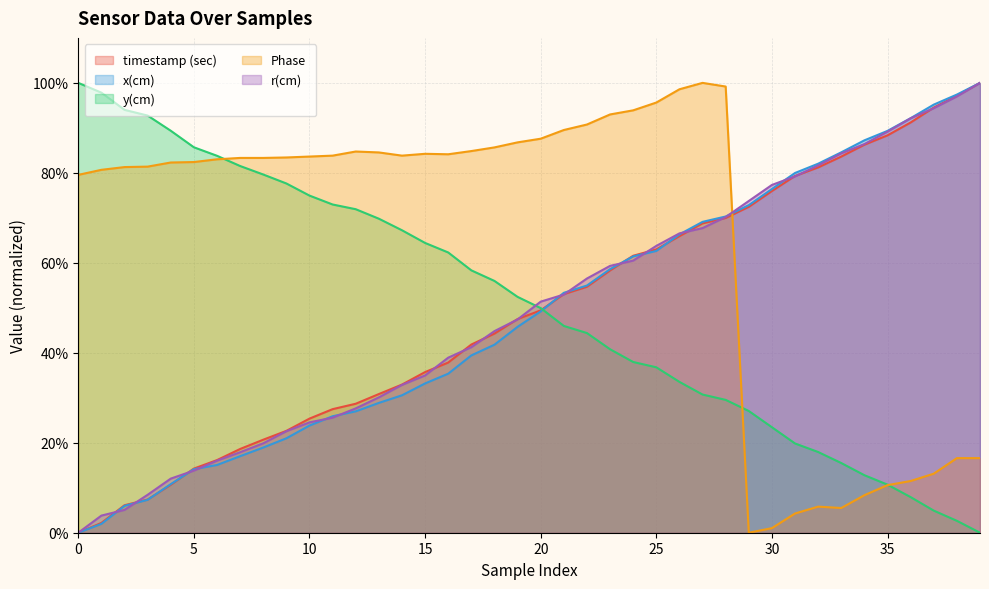

What is the greatest value displayed?

1.0